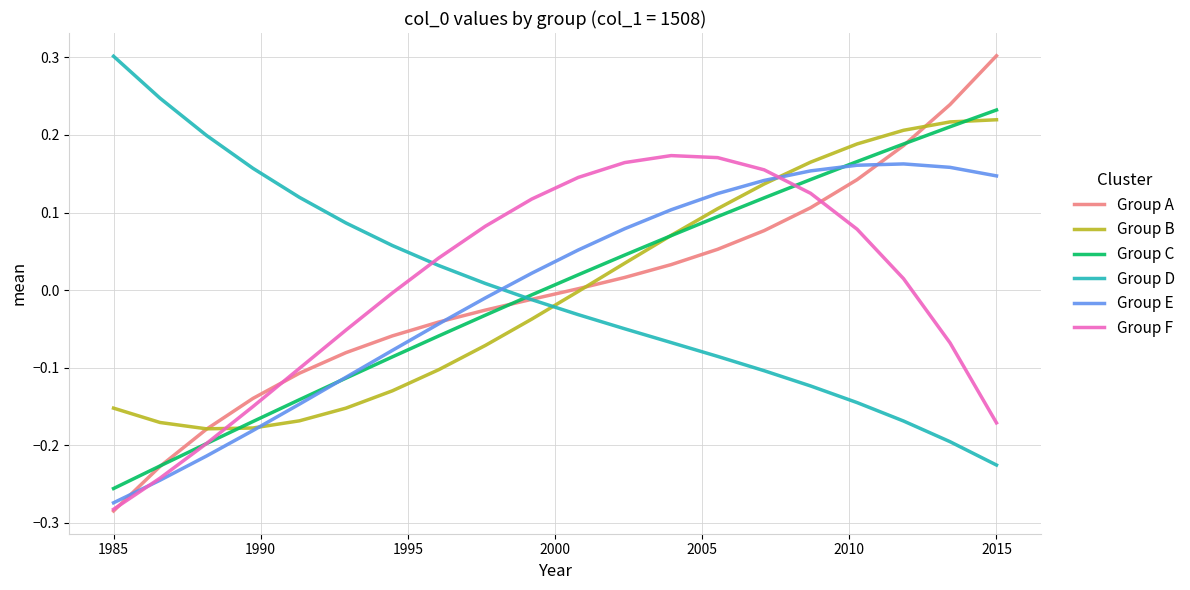

How many values in Group C are above zero?

10